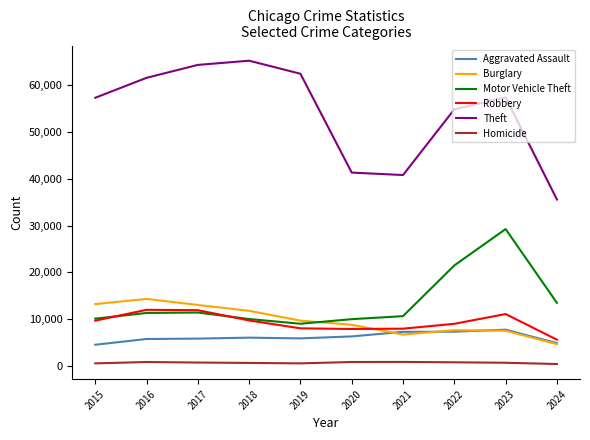

Does the chart have visible grid lines?

No